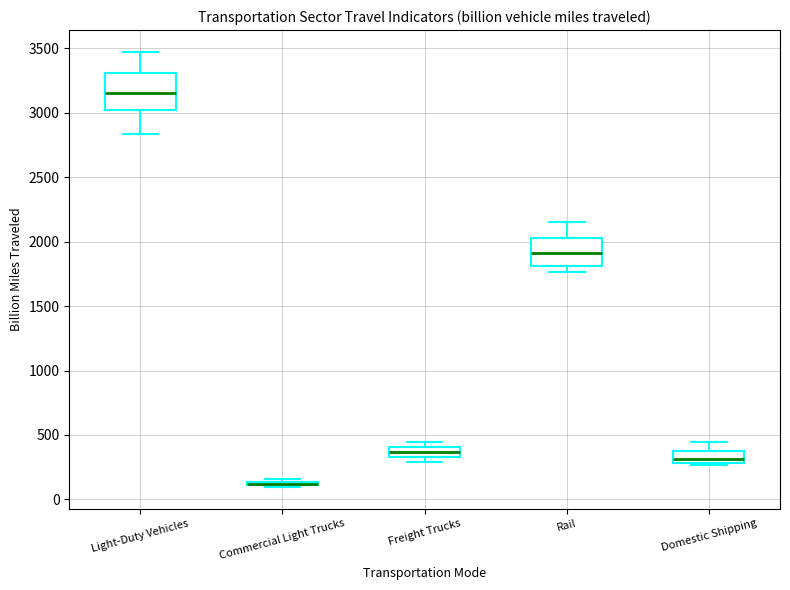

Where is the upper edge of the box for Freight Trucks on the y-axis? The values are not printed on the chart, so give them approximately, as read against the axis.

400